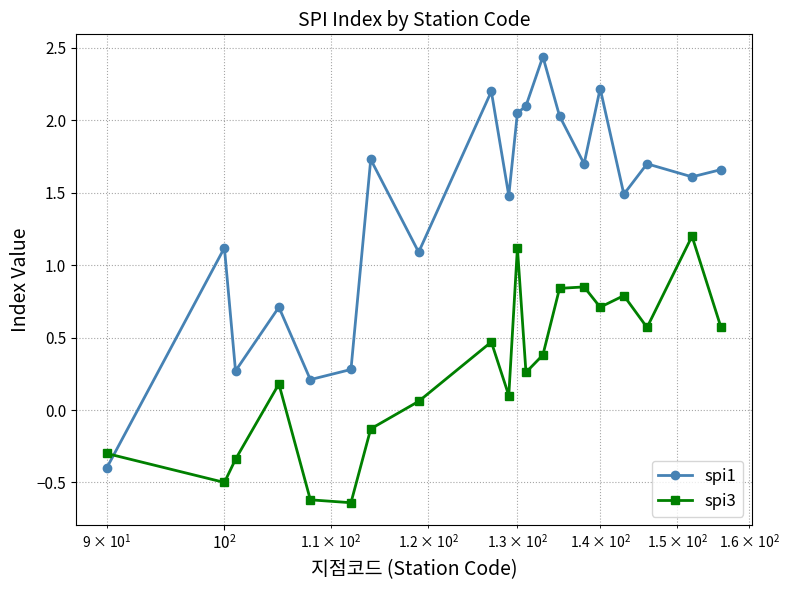

List the series in order of their peak value, lowest first.

spi3, spi1